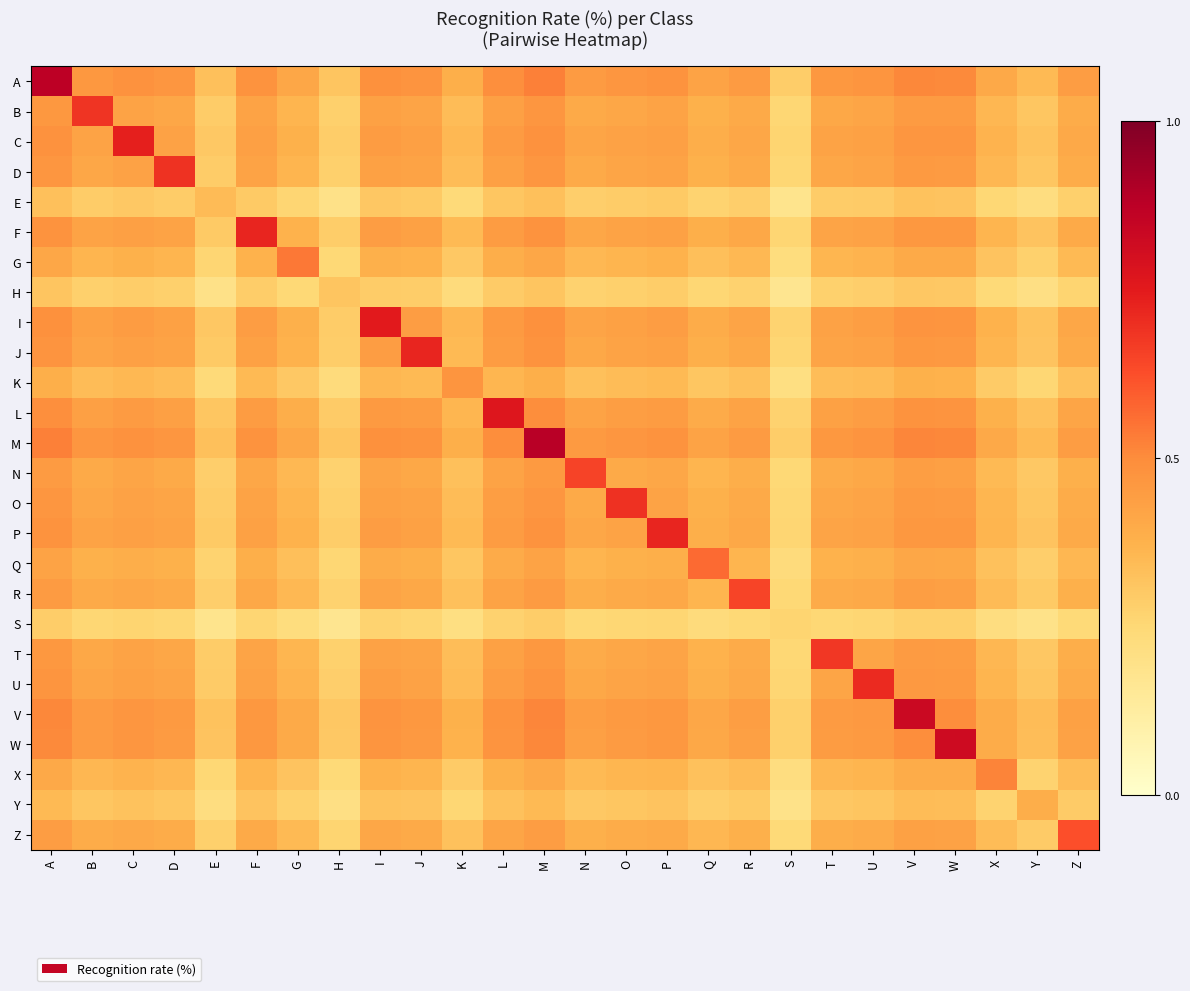

Which series has the largest total across all categories?

M